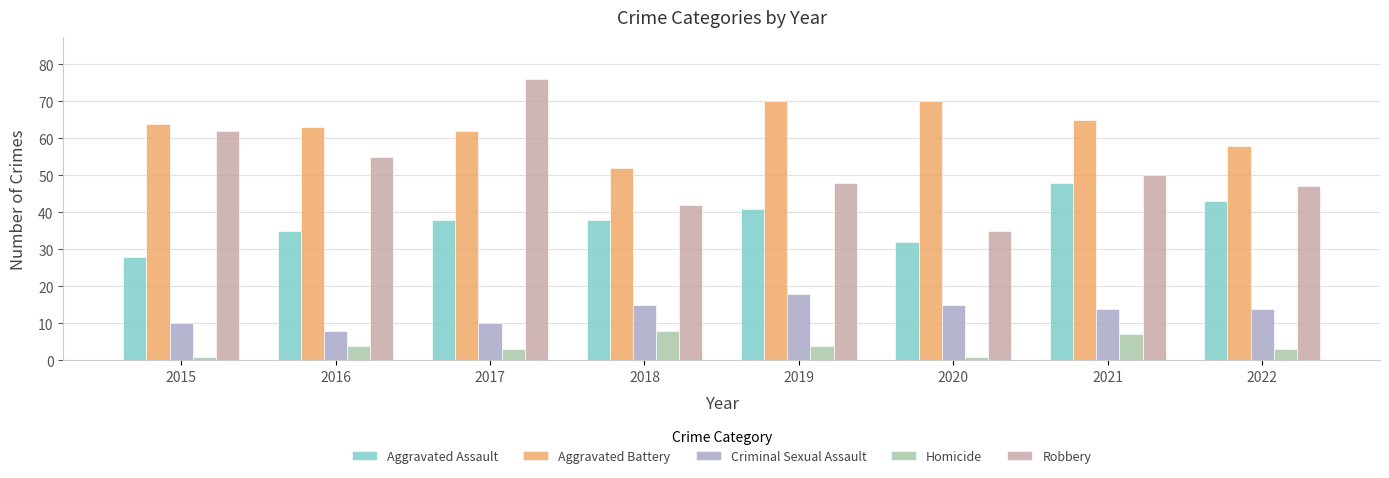

What are all the series names shown in the legend?

Aggravated Assault, Aggravated Battery, Criminal Sexual Assault, Homicide, Robbery